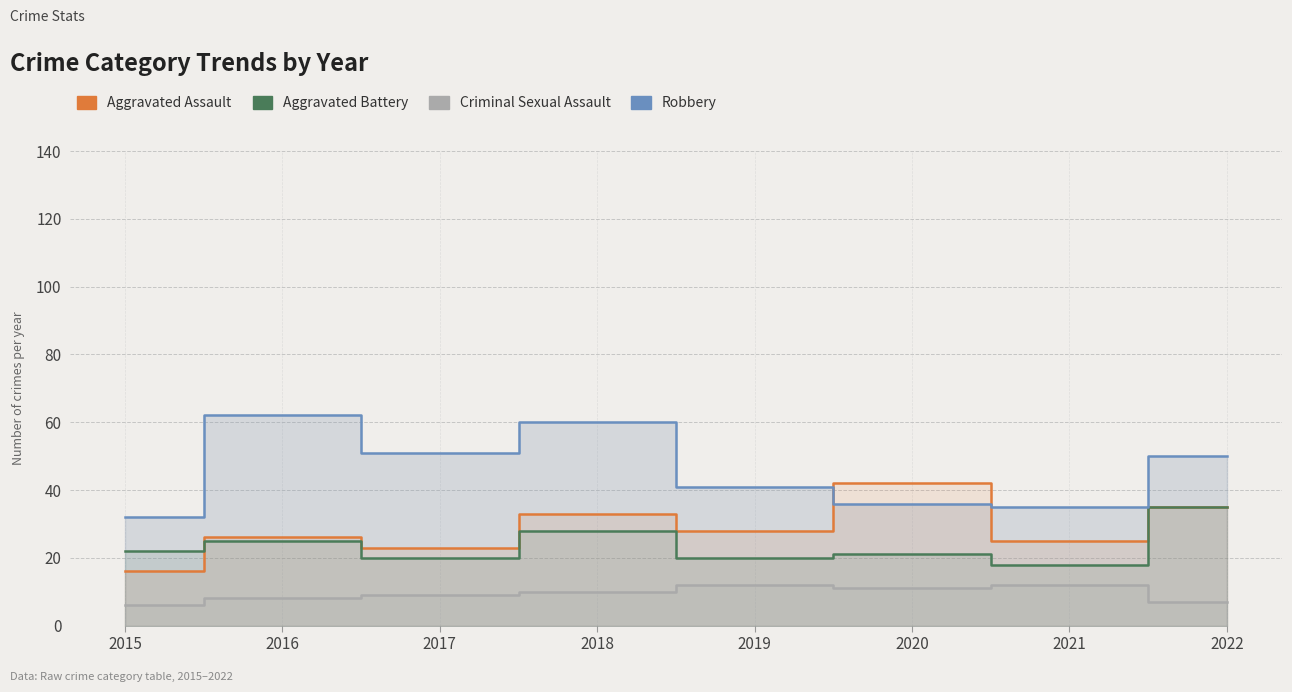

Rank the series by their maximum value, from highest to lowest.

Robbery, Aggravated Assault, Aggravated Battery, Criminal Sexual Assault